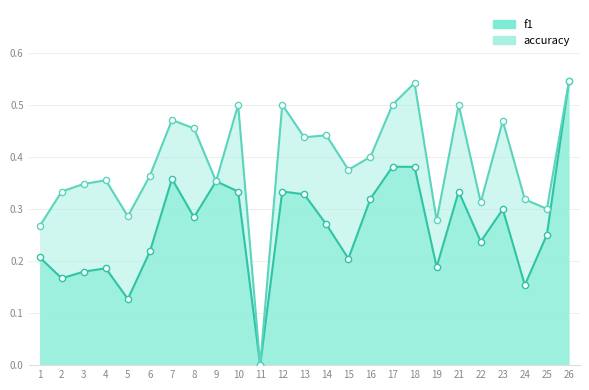

Is the value of accuracy at 3 greater than the value of f1 at 3?

Yes